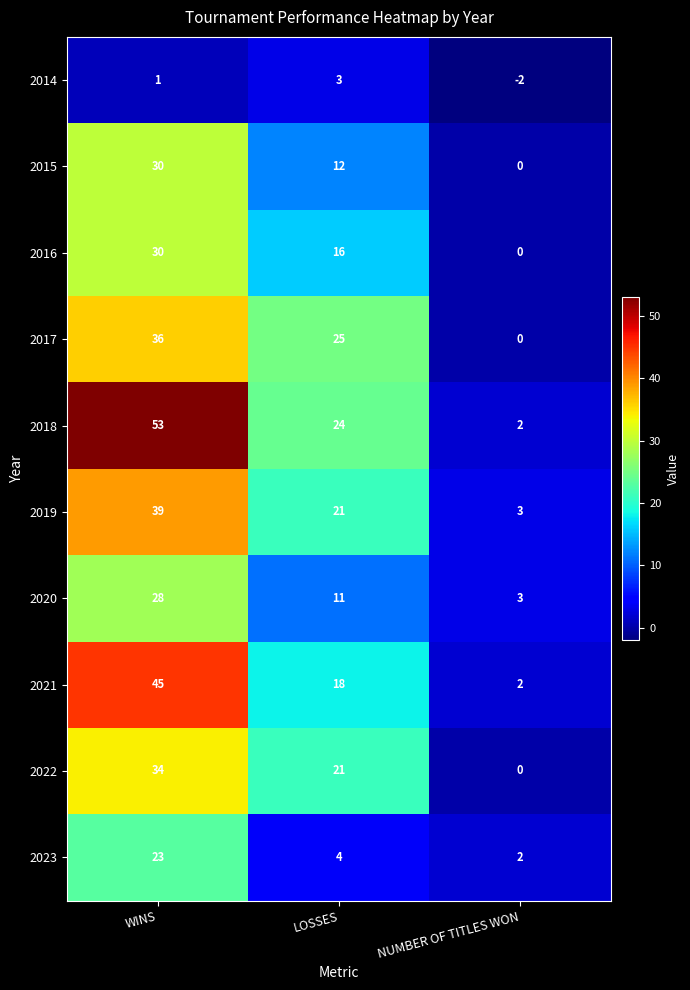

Where does the 2016 series first go above 16?

WINS